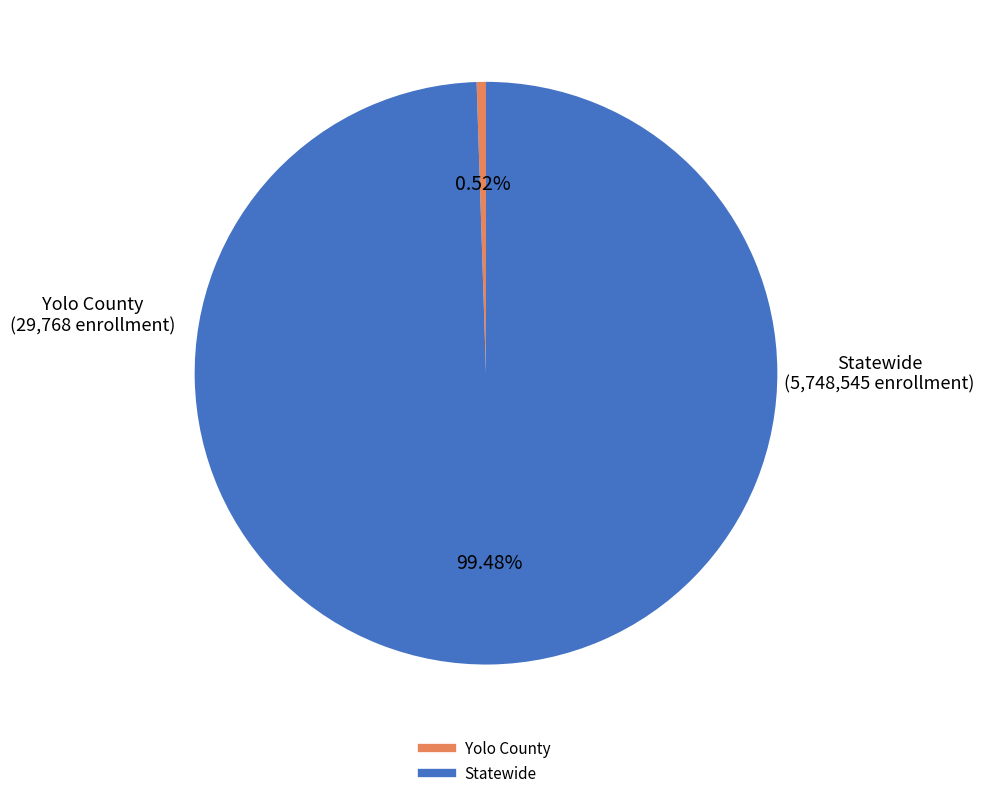

How many segments does this pie chart have?

2